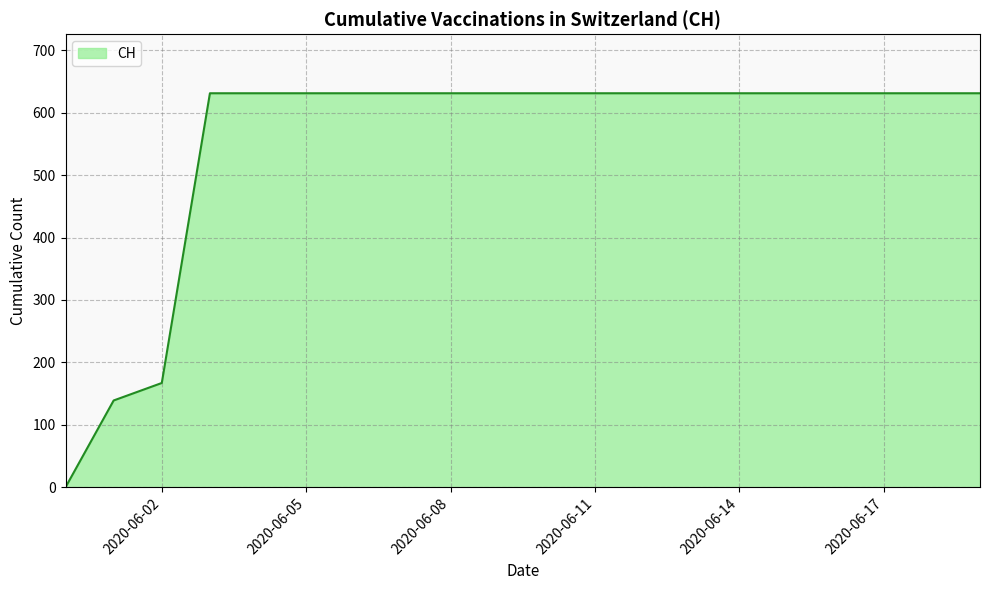

What is the difference between the maximum and second lowest values?

492